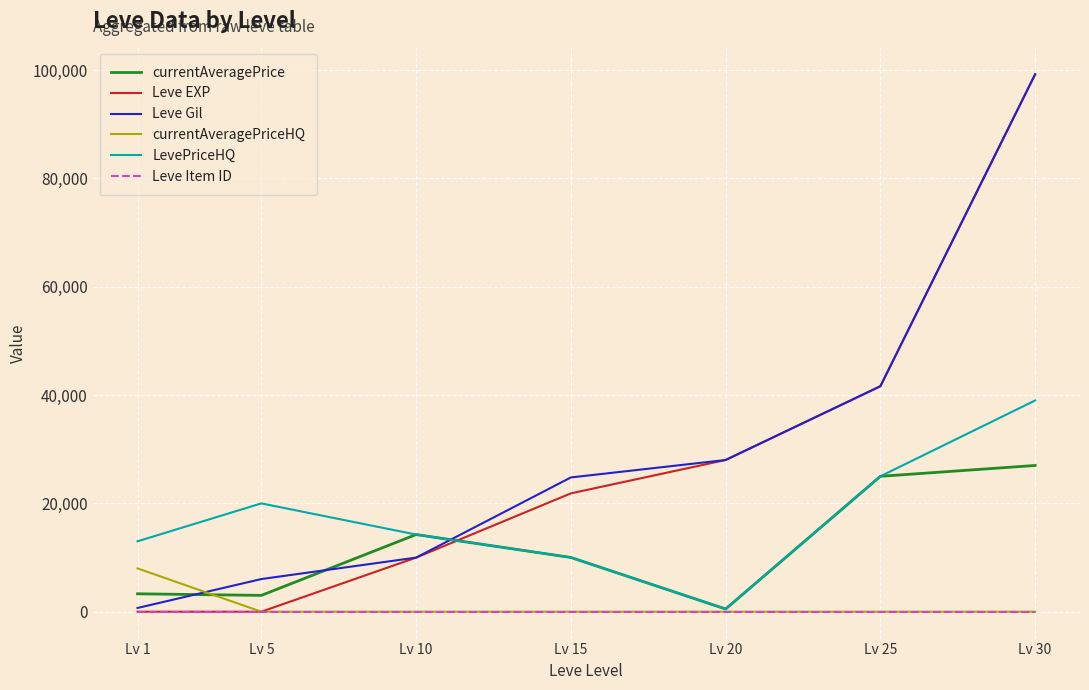

Rank the categories by Leve Gil value from highest to lowest.

Lv 30, Lv 25, Lv 20, Lv 15, Lv 10, Lv 5, Lv 1